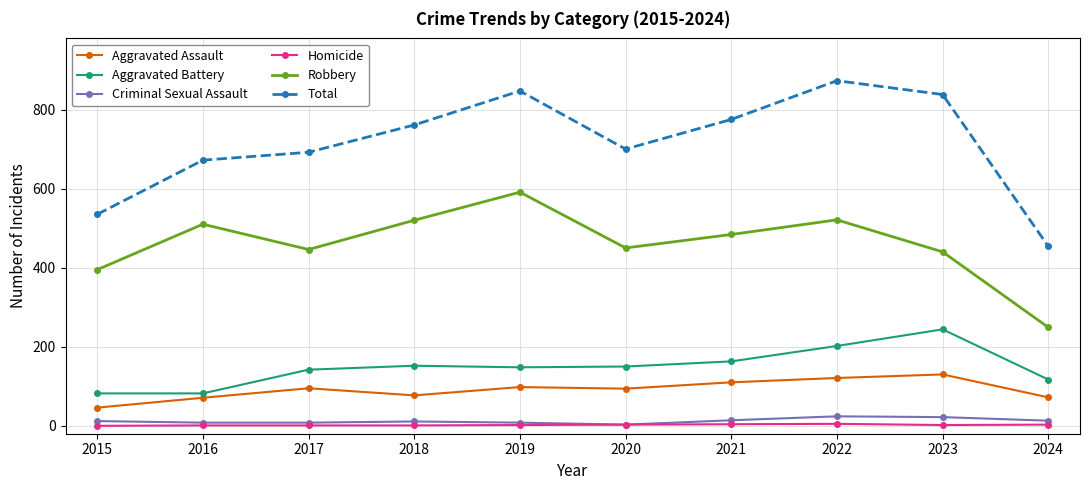

What is the lowest value of the Aggravated Battery series?

82